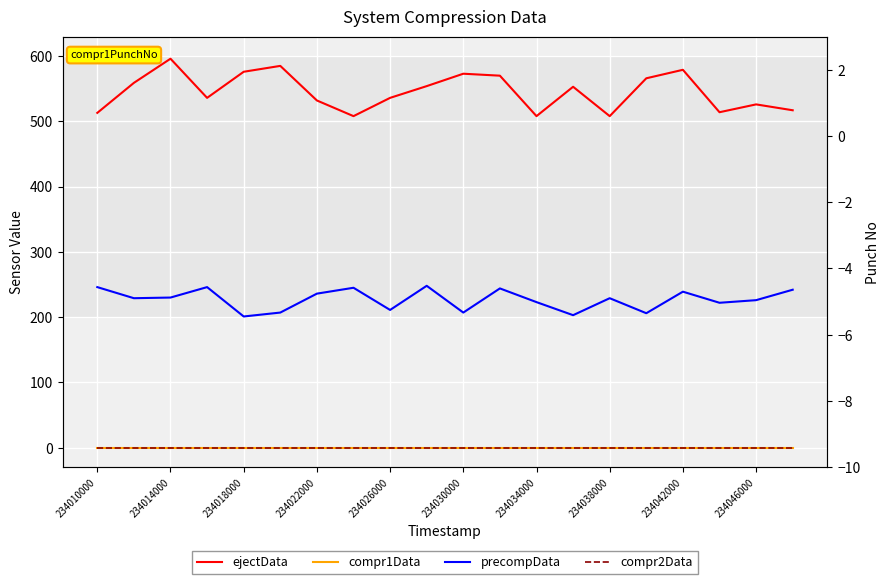

Reading right to left, what are all the values shown in this chart?

ejectData: 517	526	514	579	566	508	553	508	570	573	554	536	508	532	585	576	536	596	559	513
compr1Data: 0	0	0	0	0	0	0	0	0	0	0	0	0	0	0	0	0	0	0	0
precompData: 242	226	222	239	206	229	203	223	244	207	248	211	245	236	207	201	246	230	229	246
compr2Data: 0	0	0	0	0	0	0	0	0	0	0	0	0	0	0	0	0	0	0	0